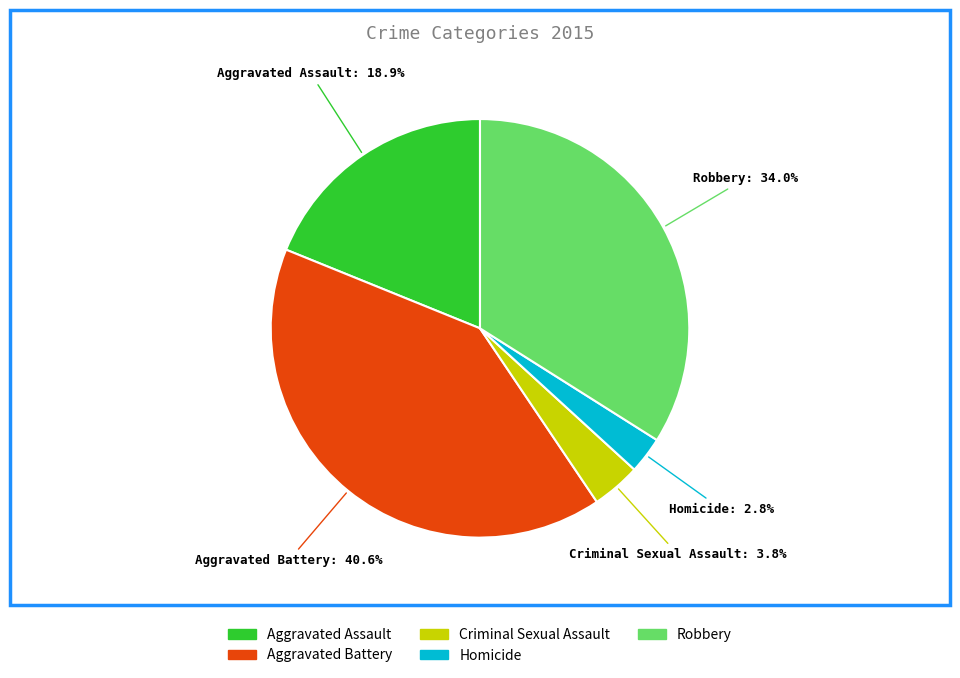

What is the ratio of the value at Criminal Sexual Assault to the value at Aggravated Battery?

0.1